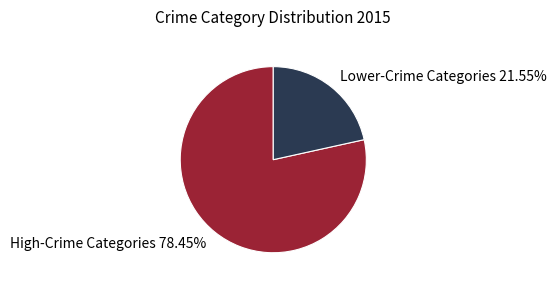

Approximately how many times larger is the value at Lower-Crime Categories 21.55% compared to High-Crime Categories 78.45%?

0.3